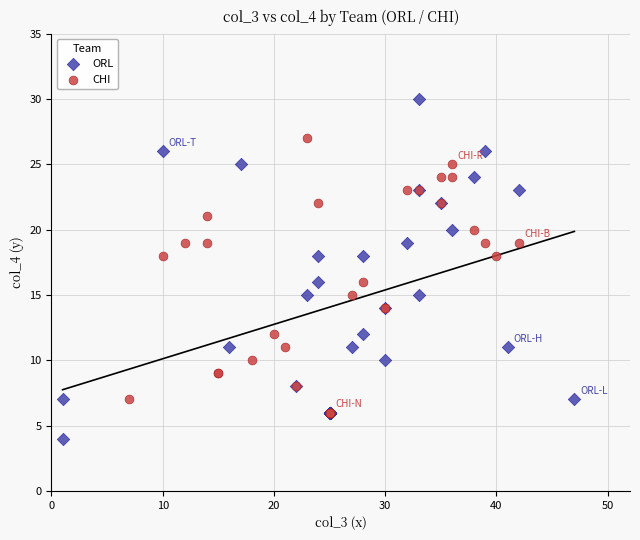

Which series reaches the minimum Y coordinate?

ORL